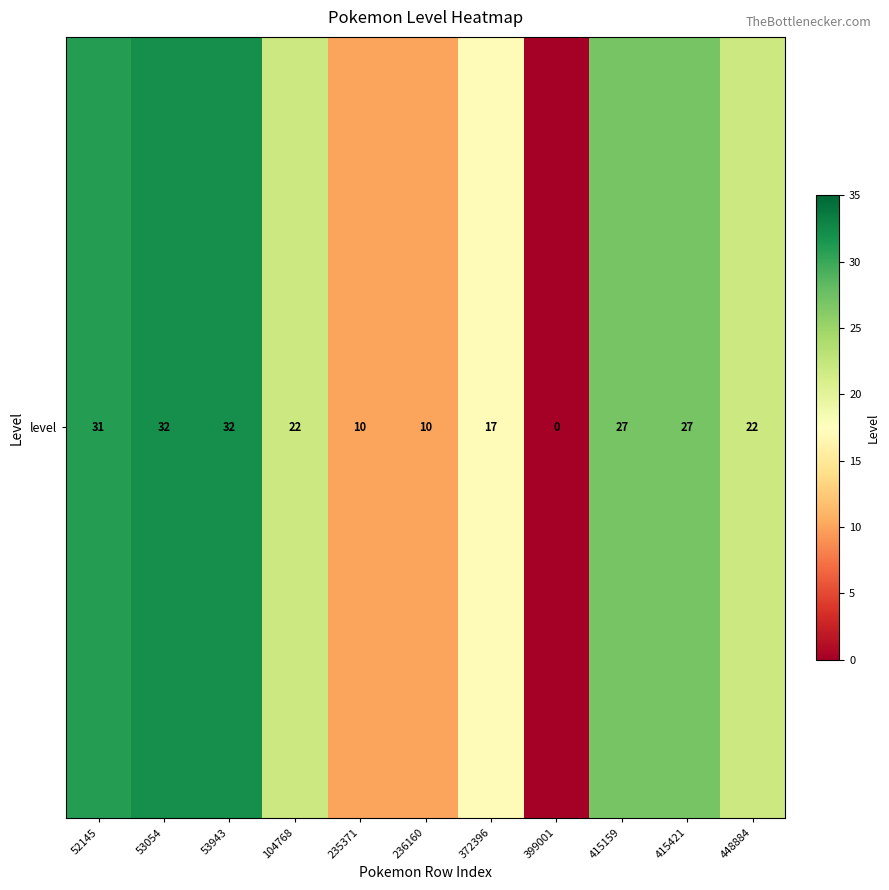

Rank the categories by value from lowest to highest.

399001, 235371, 236160, 372396, 104768, 448884, 415159, 415421, 52145, 53054, 53943